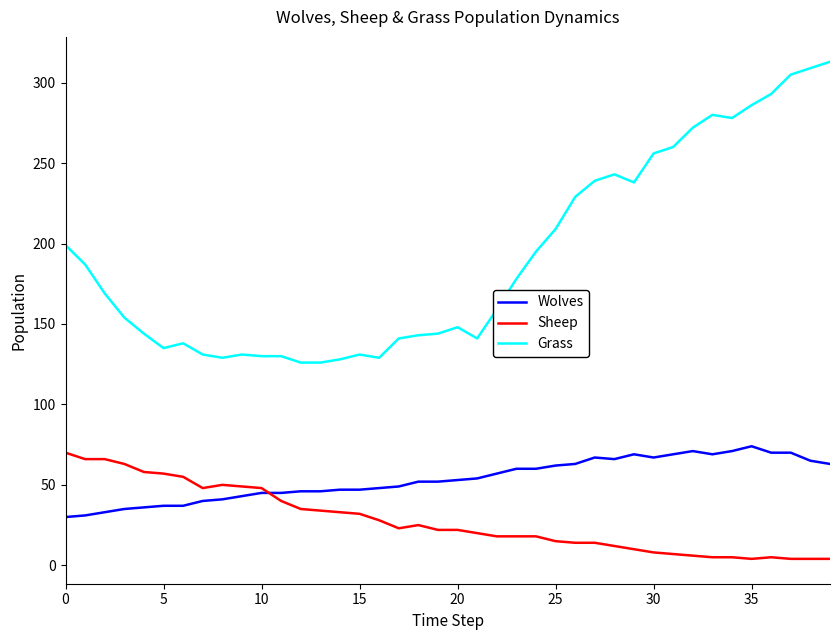

Which series has the largest range (max minus min)?

Grass